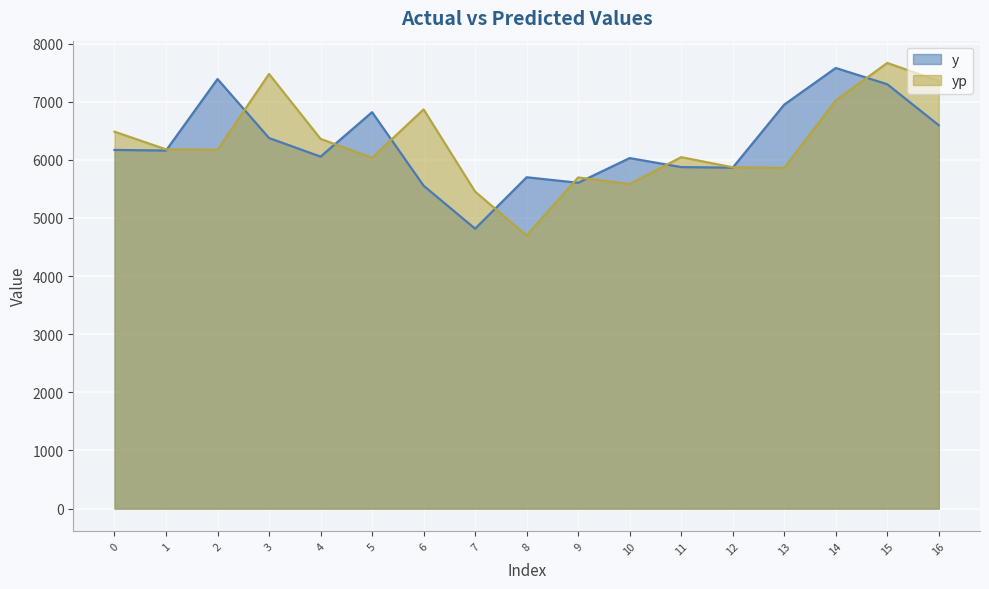

Does the chart display data point markers on the line(s)?

No